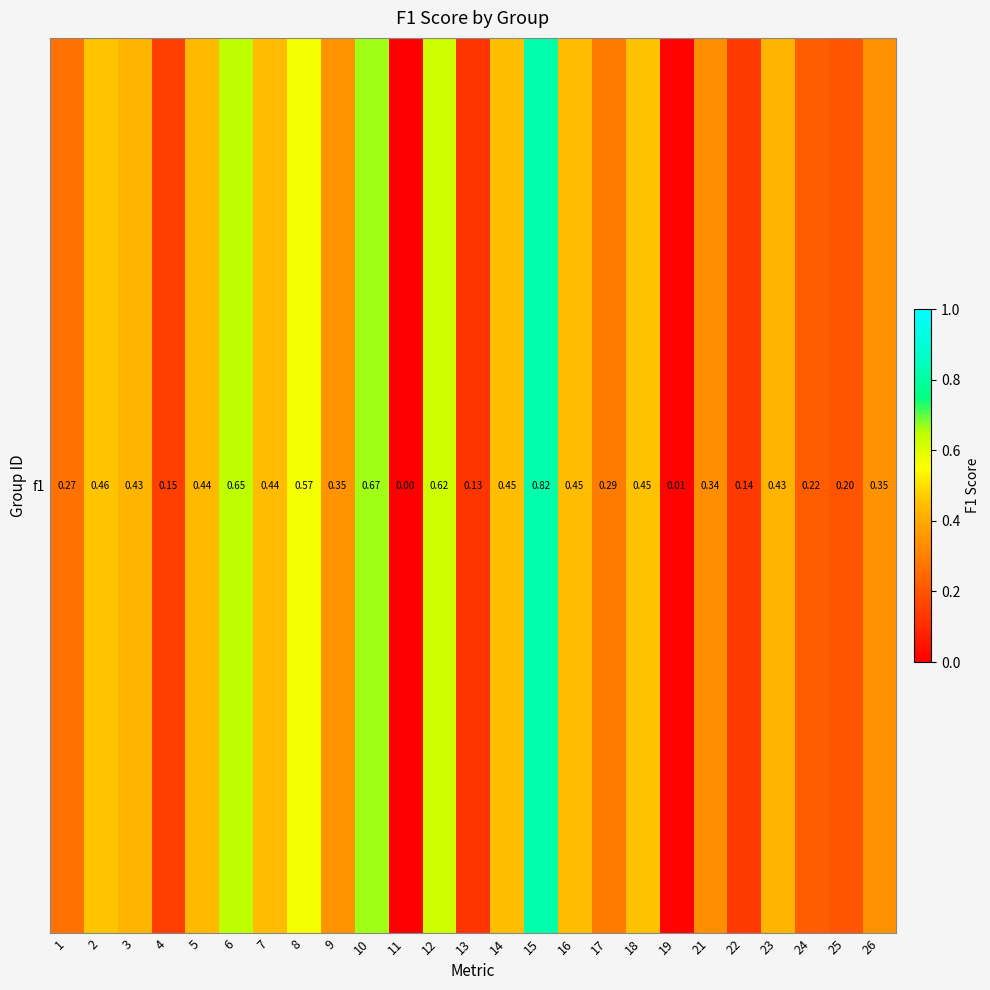

List the labels in order of value, smallest first.

11, 19, 13, 22, 4, 25, 24, 1, 17, 21, 26, 9, 3, 23, 5, 7, 16, 14, 18, 2, 8, 12, 6, 10, 15